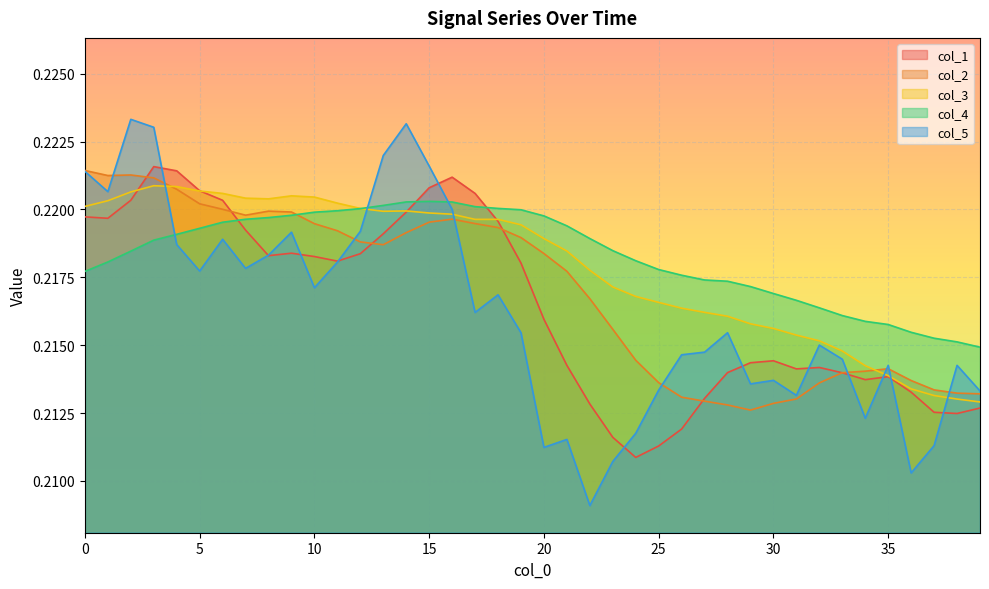

At how many categories does at least one series exceed 0?

40